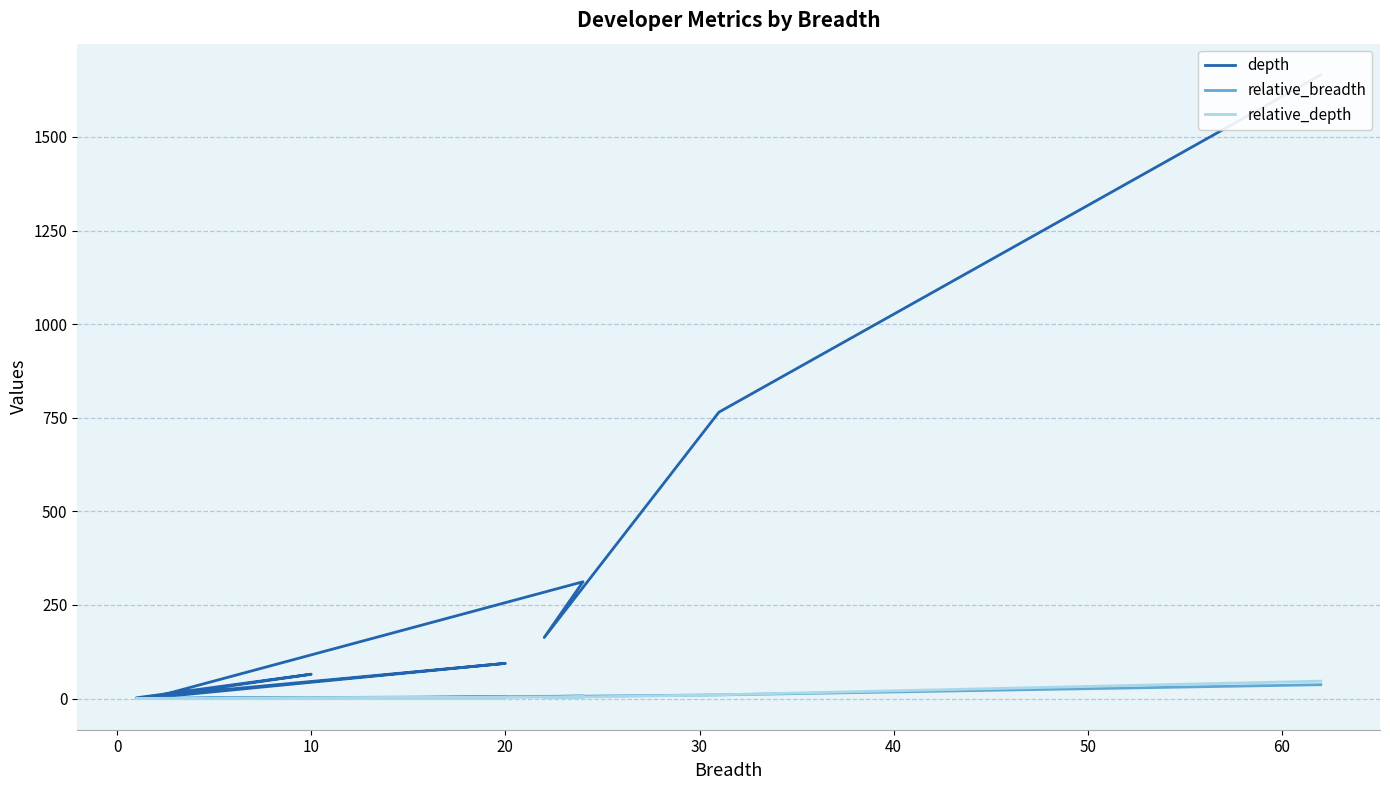

Does the chart have visible grid lines?

Yes